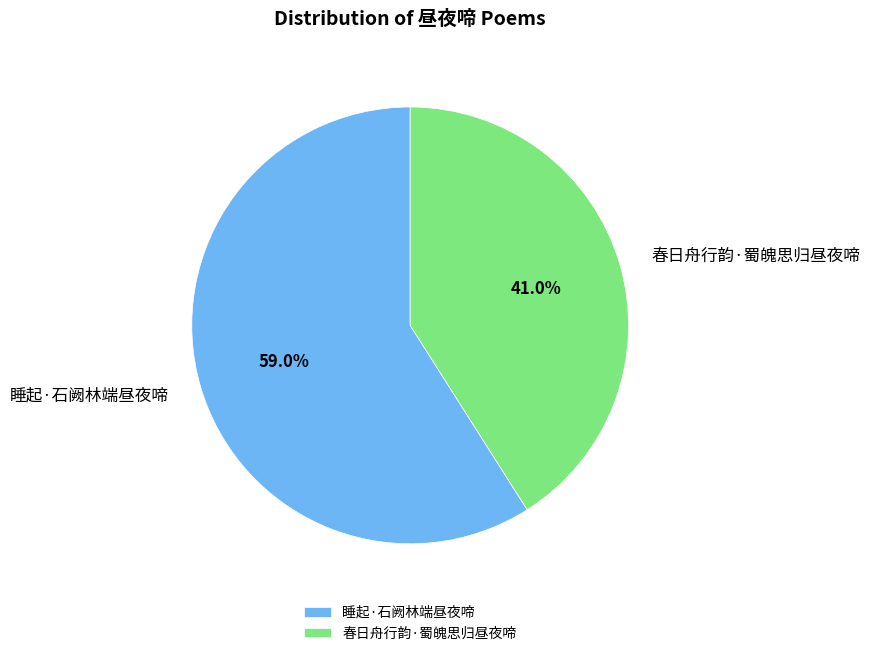

Which slice is the smallest?

春日舟行韵·蜀魄思归昼夜啼